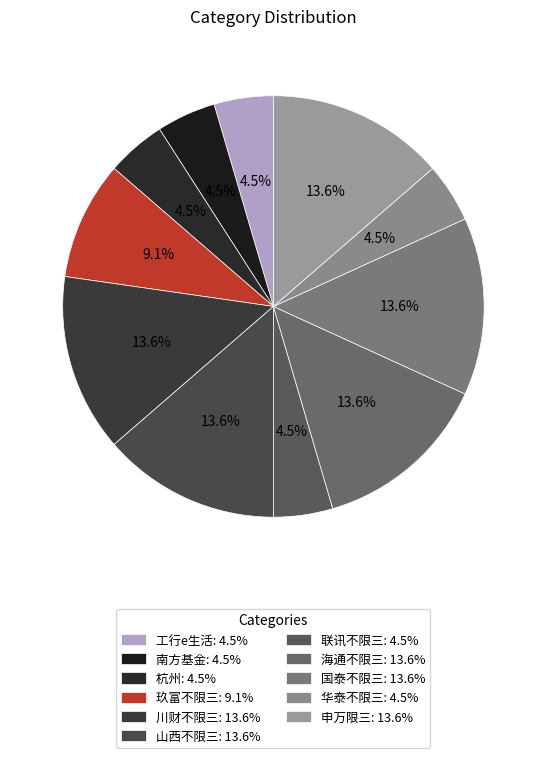

How many segments does this pie chart have?

11